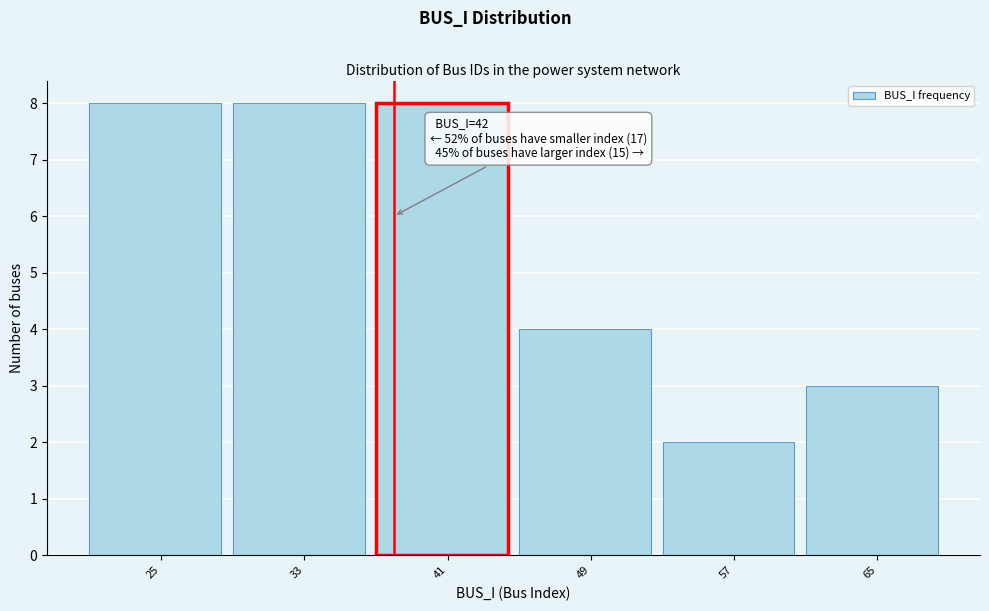

Reading left to right, transcribe all the data shown in this chart.

25=8	33=8	41=8	49=4	57=2	65=3